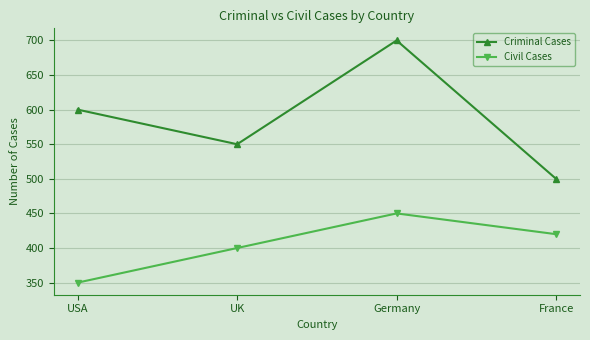

True or false: Civil Cases and Criminal Cases intersect in this chart.

False